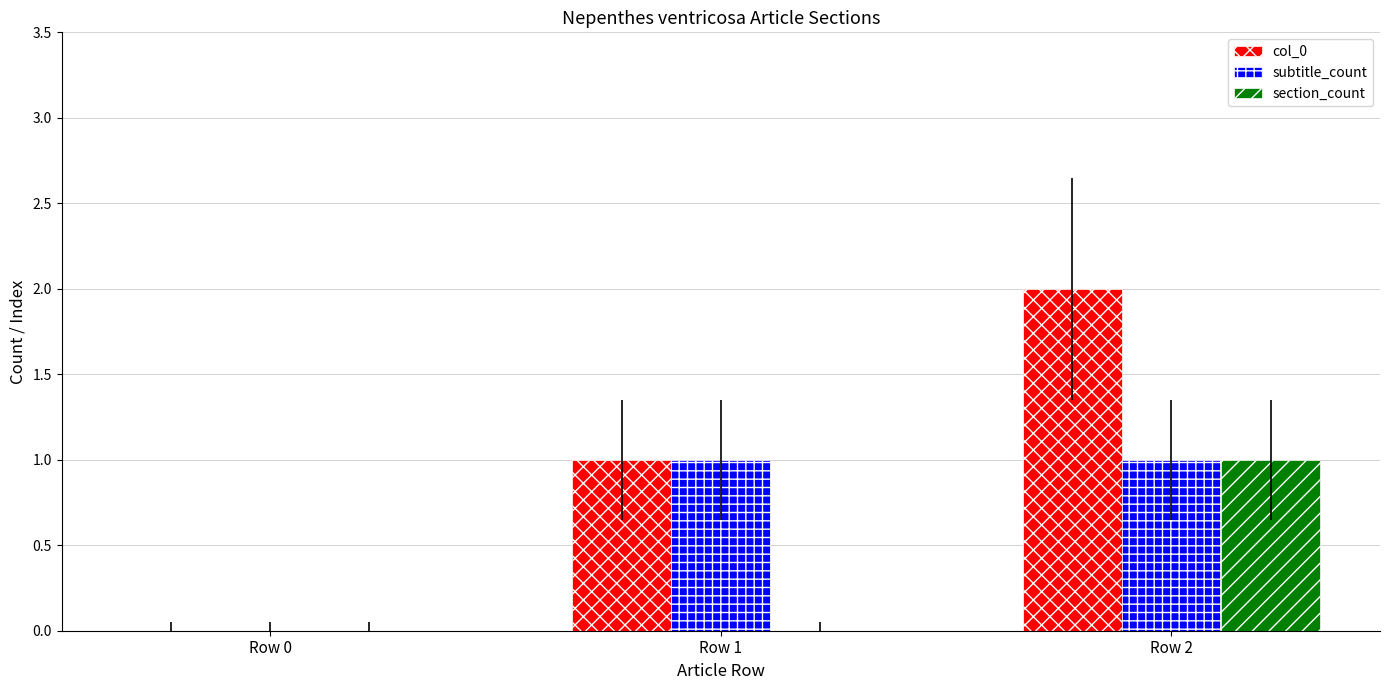

The value of col_0 at Row 0 is 0. True or false?

True